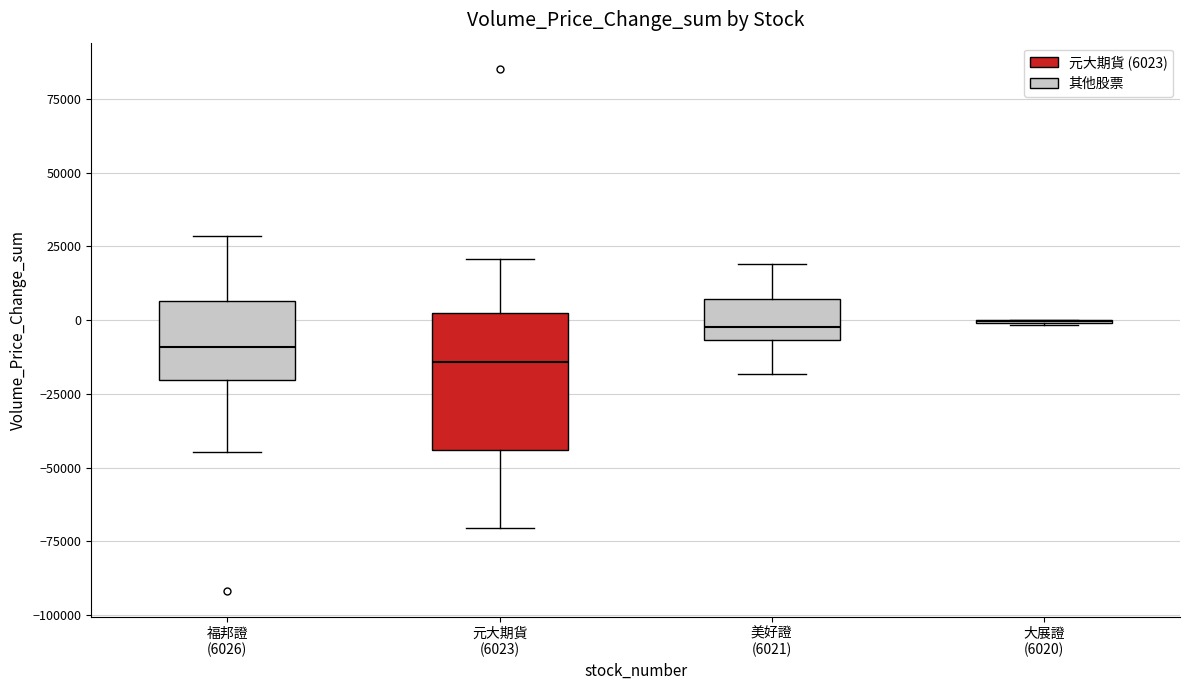

Comparing the boxes themselves (not the whiskers), which one is the tallest?

元大期貨 (6023)